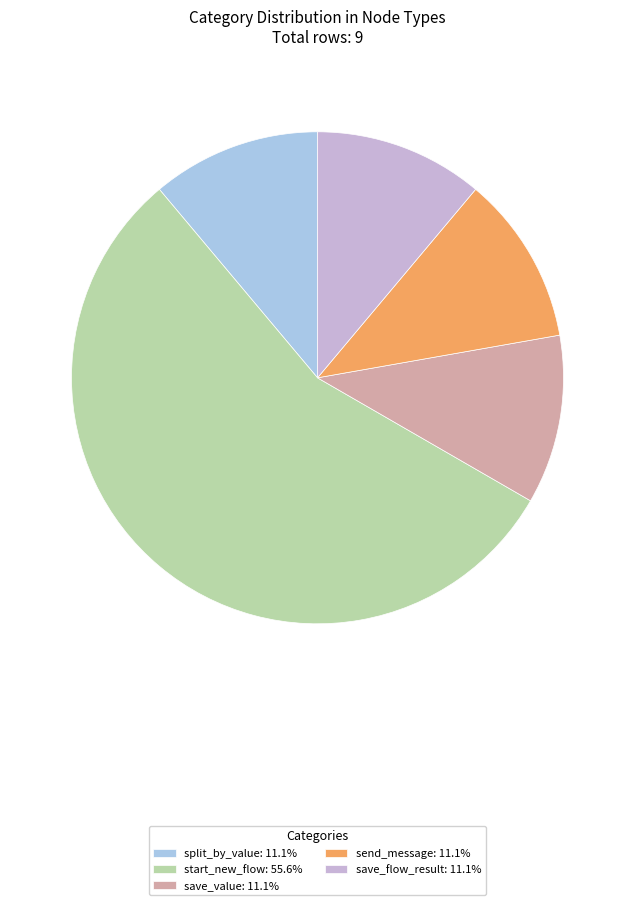

How many segments does this pie chart have?

5